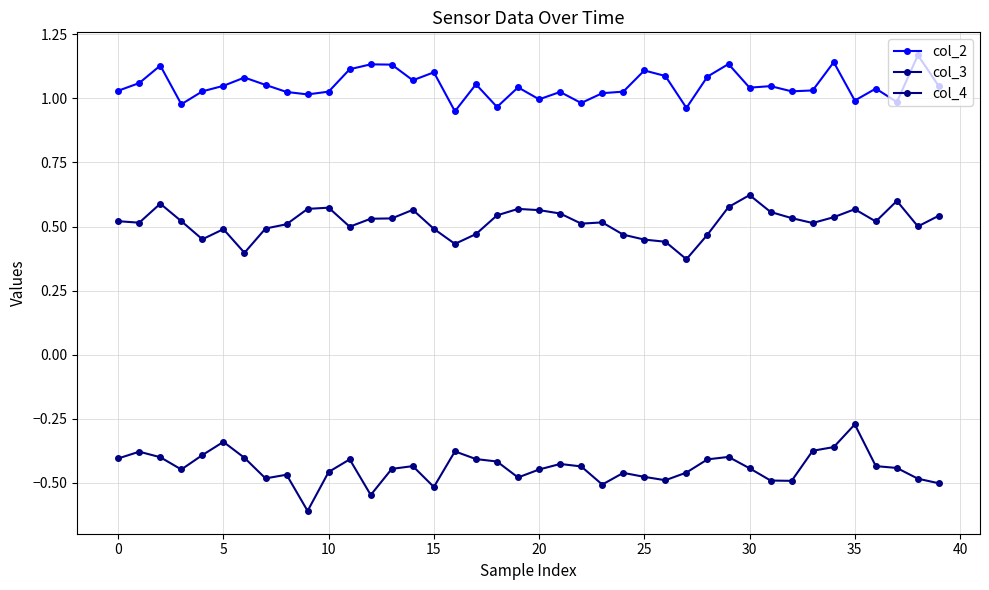

Count the number of data series in this chart.

3